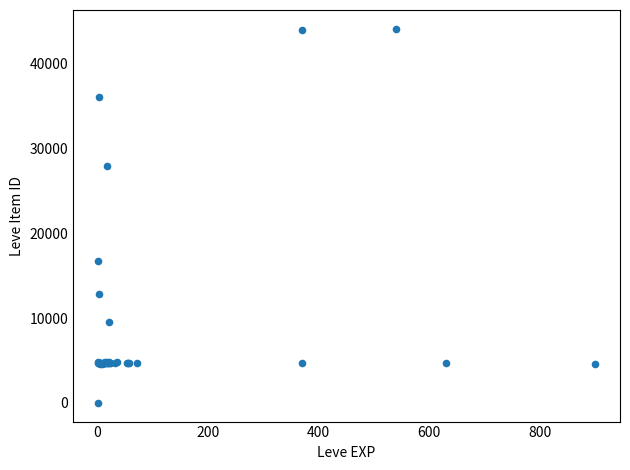

What Y value in the scatter plot is closest to 22050?

16734